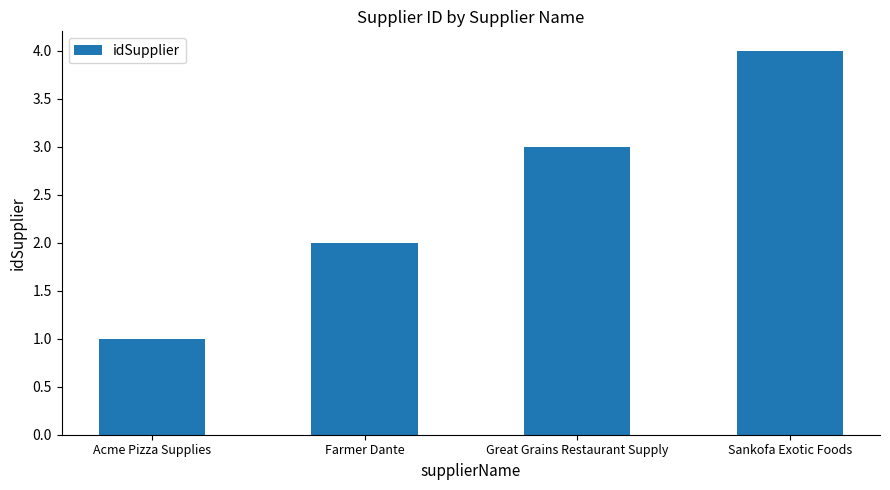

Count the values in the range 2 to 4.

3